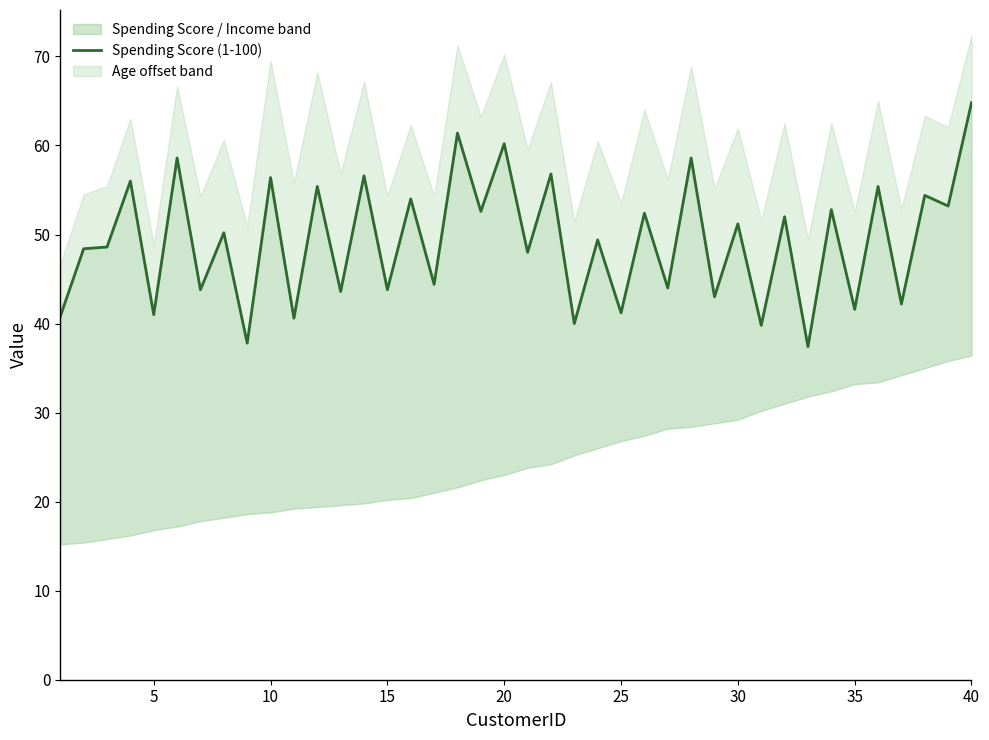

How many interior local valleys (lower than both neighbors) does the data have?

18